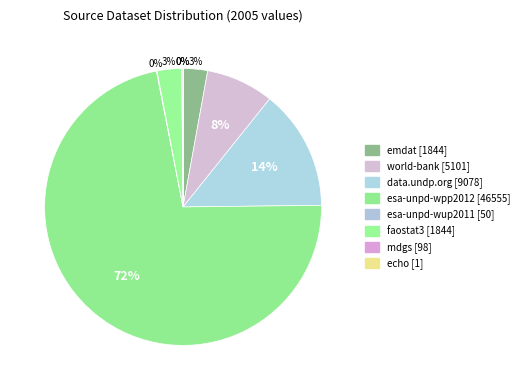

To the nearest percent, what is the combined percentage of emdat and esa-unpd-wup2011?

3%